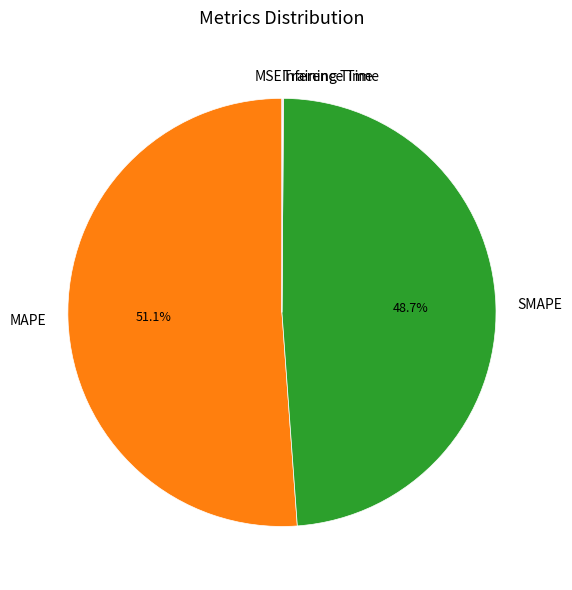

What portion of the pie excludes SMAPE?

51.3%